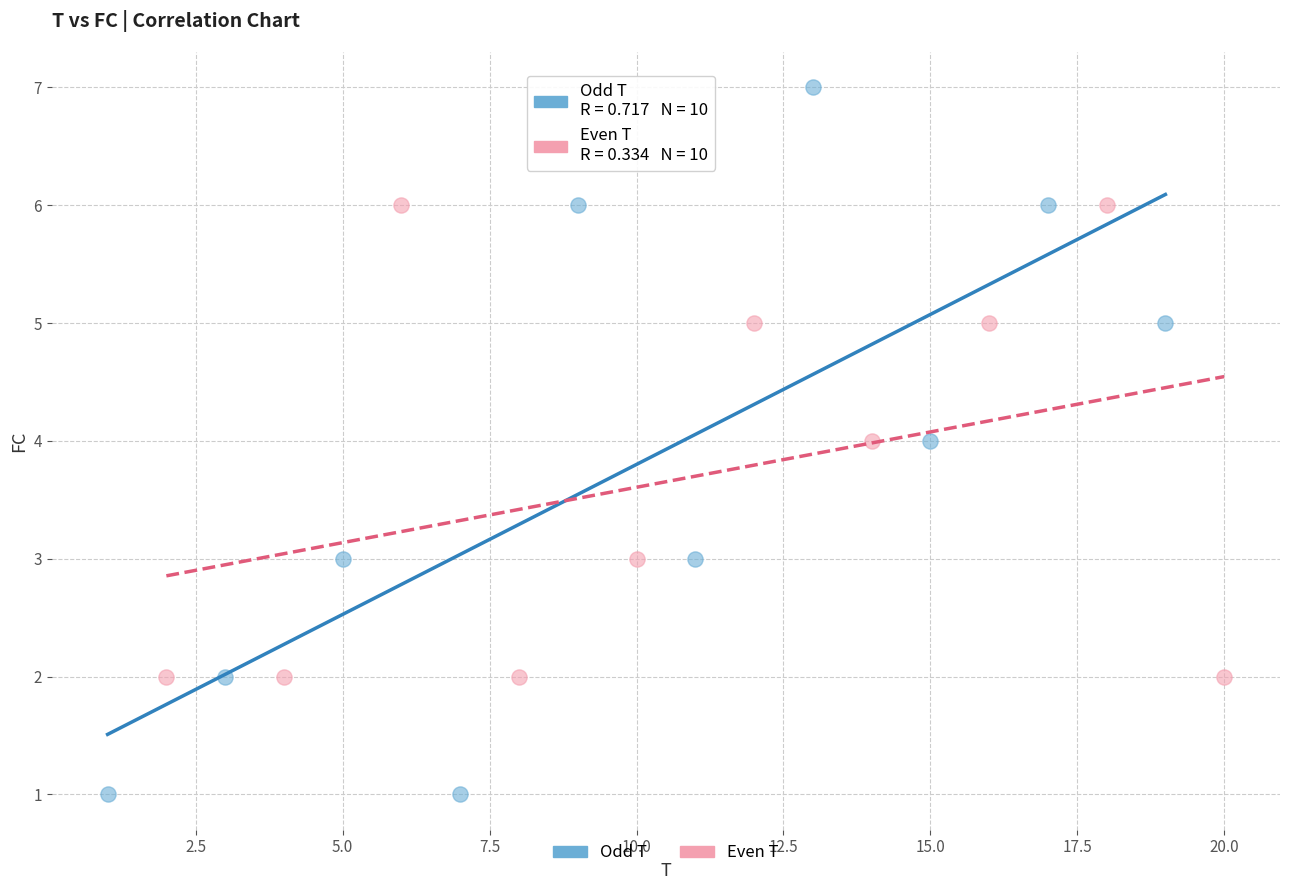

Which series reaches the maximum Y coordinate?

Odd T